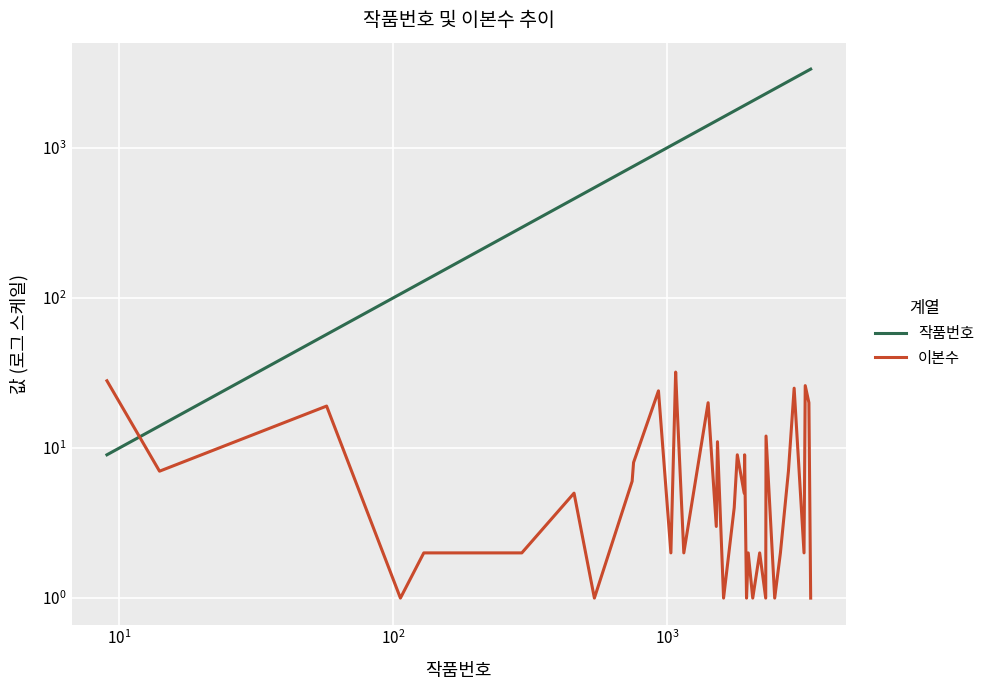

Is the value of 작품번호 at 14 greater than the value of 이본수 at 36?

Yes